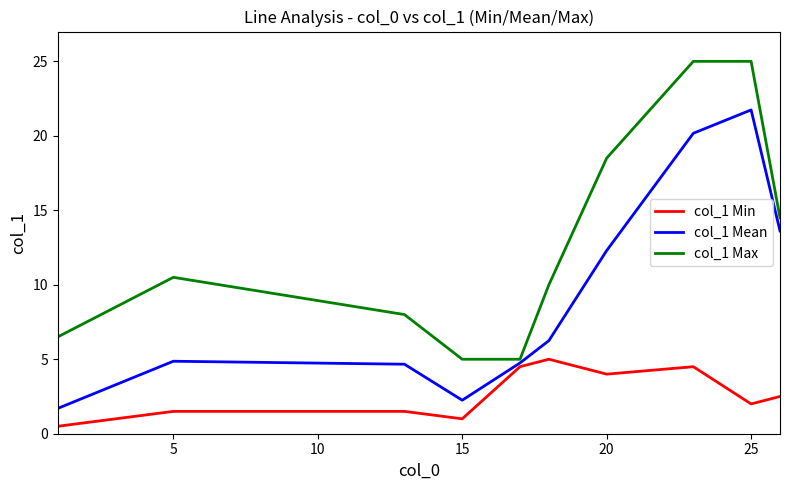

Rank the series by their maximum value, from lowest to highest.

col_1 Min, col_1 Mean, col_1 Max